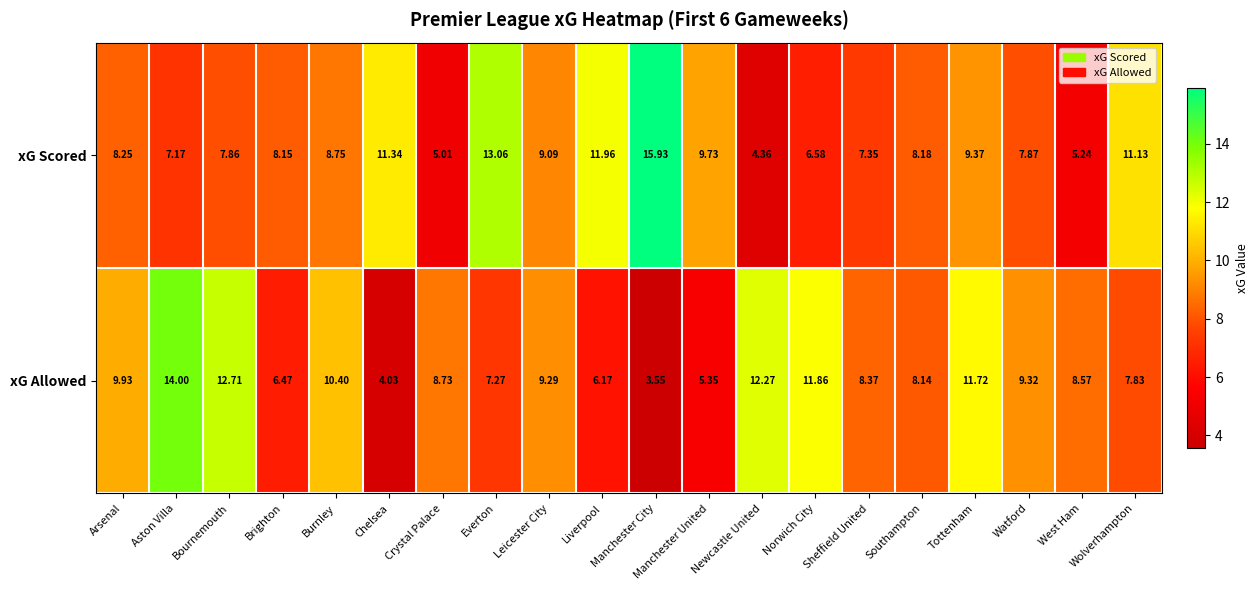

List the series in order of their overall mean, highest first.

xG Scored, xG Allowed